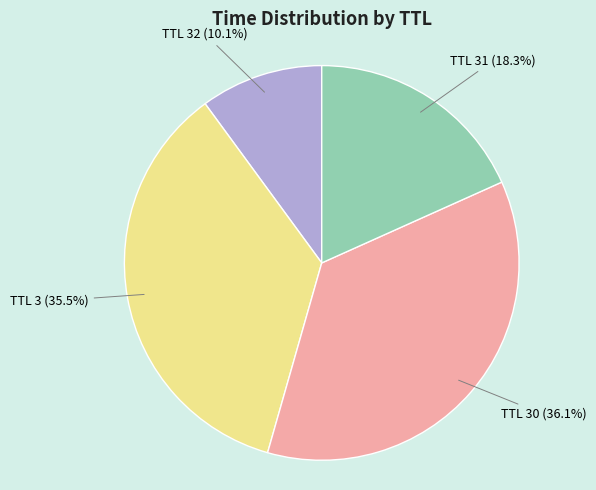

Does any single category account for the majority?

No